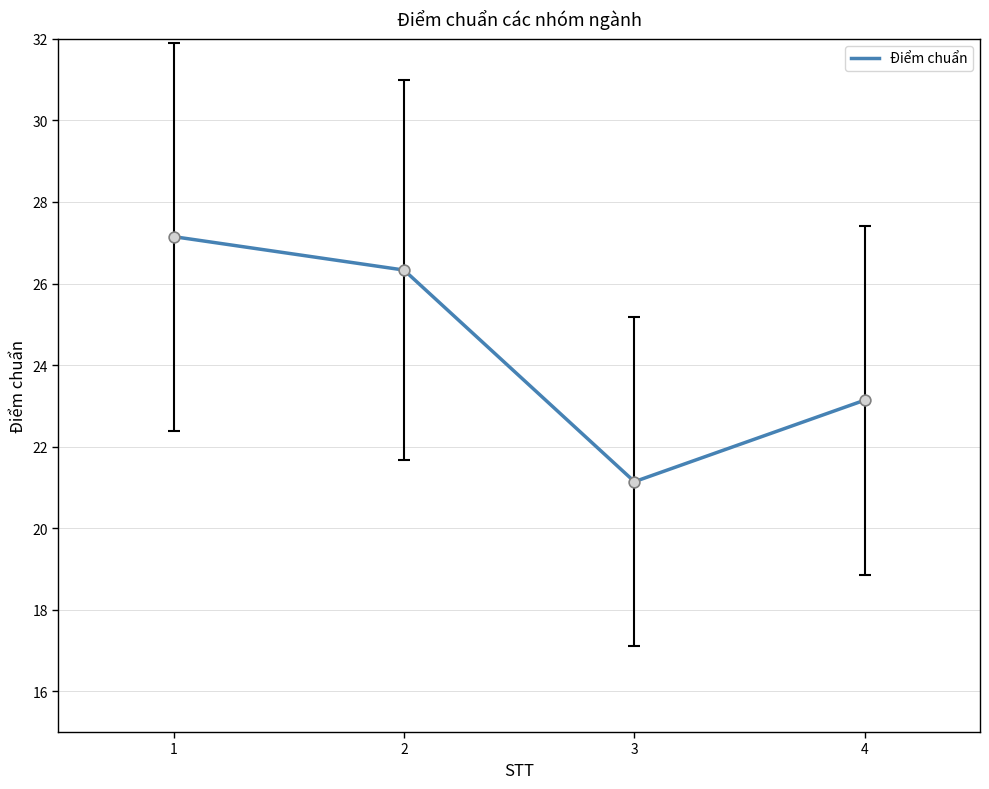

Between 3 and 1, which is larger?

1